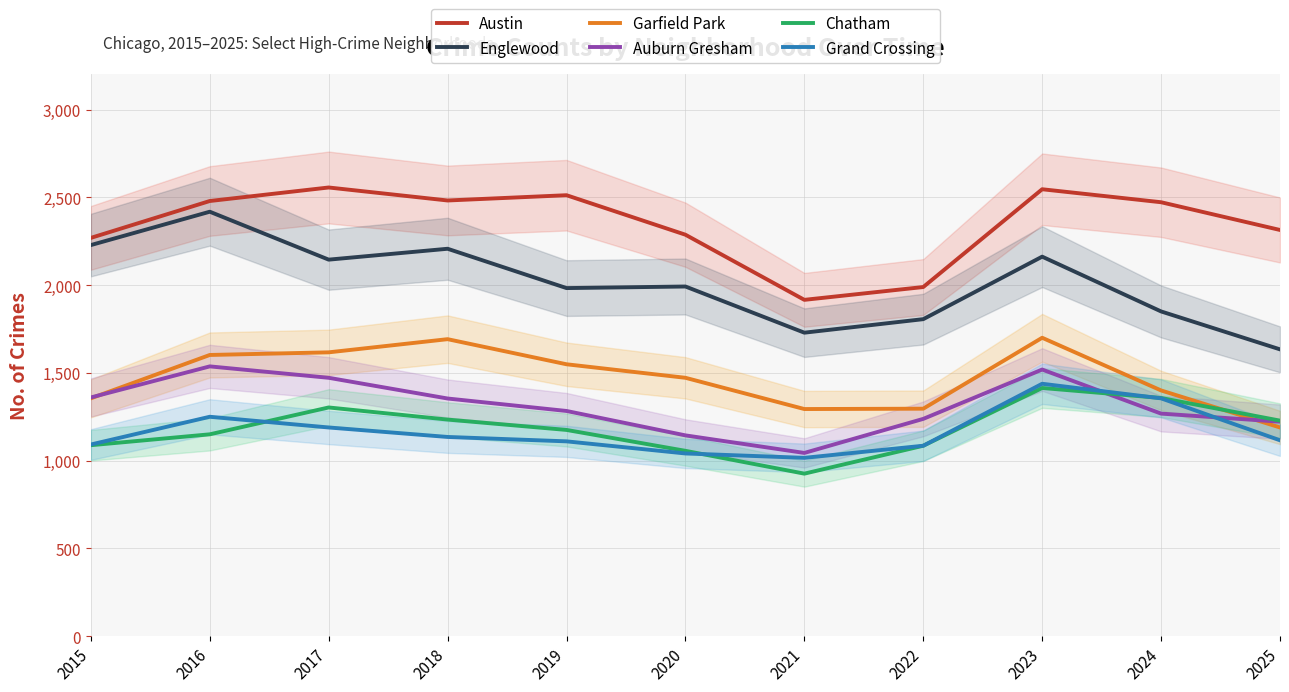

At which label does Grand Crossing reach its peak?

2023